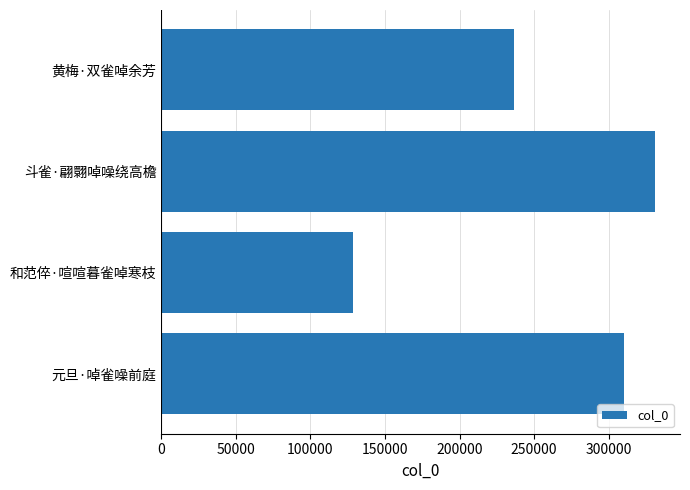

How many values are between 236791 and 331315?

3